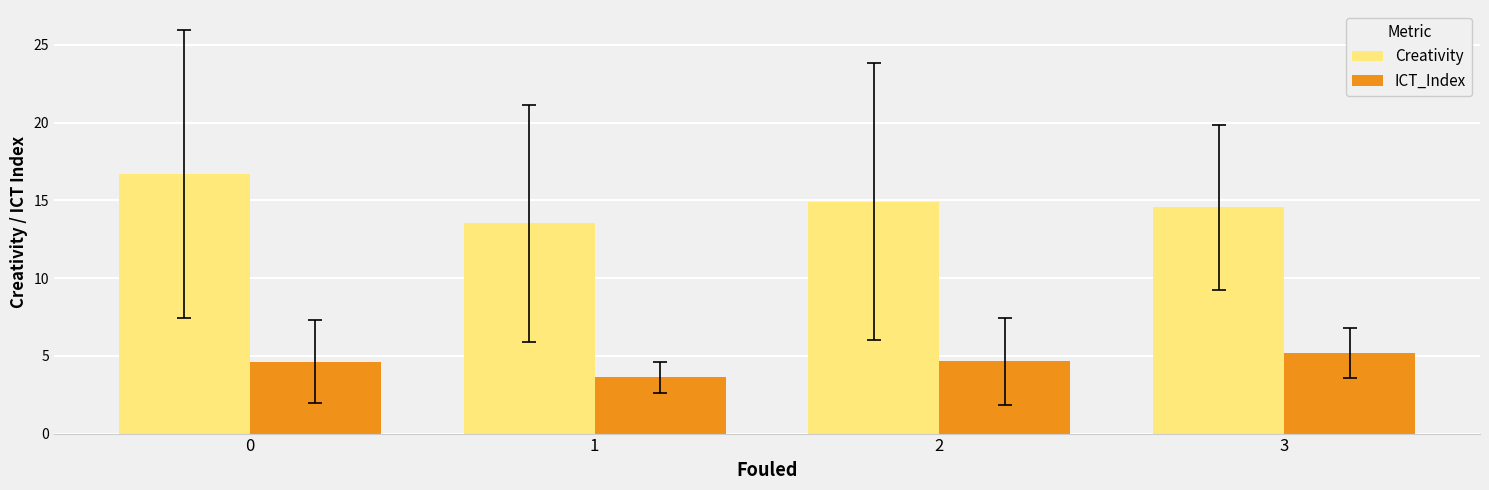

What is the value of the Creativity bar at the 2nd from the left?

13.5